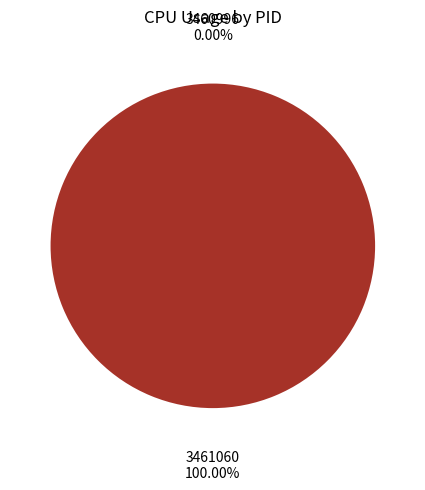

To the nearest percent, what is the combined percentage of 3461060 and 3460996?

100%